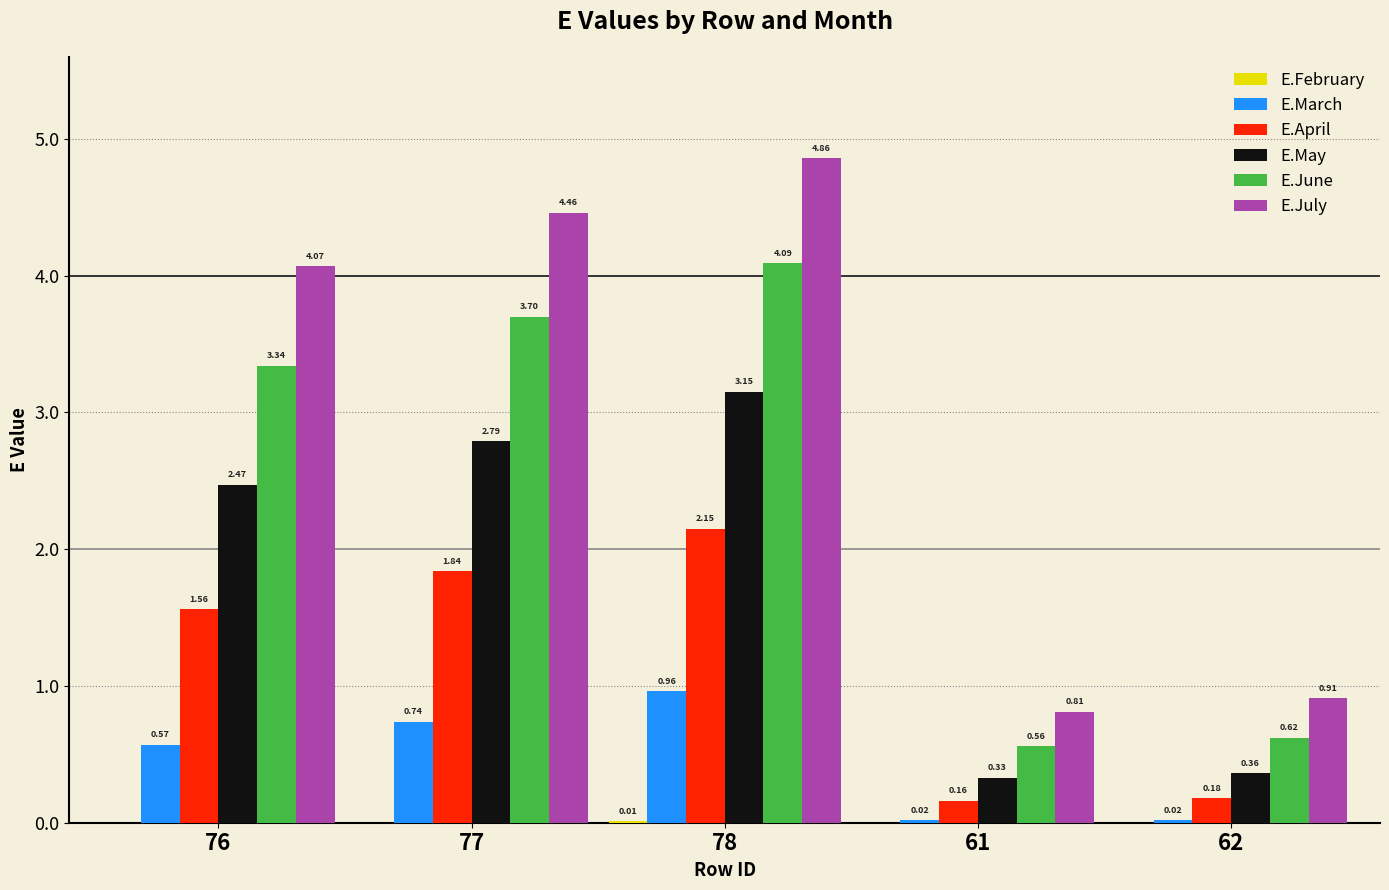

What is the sum of the E.July values at 76 and 78?

8.9